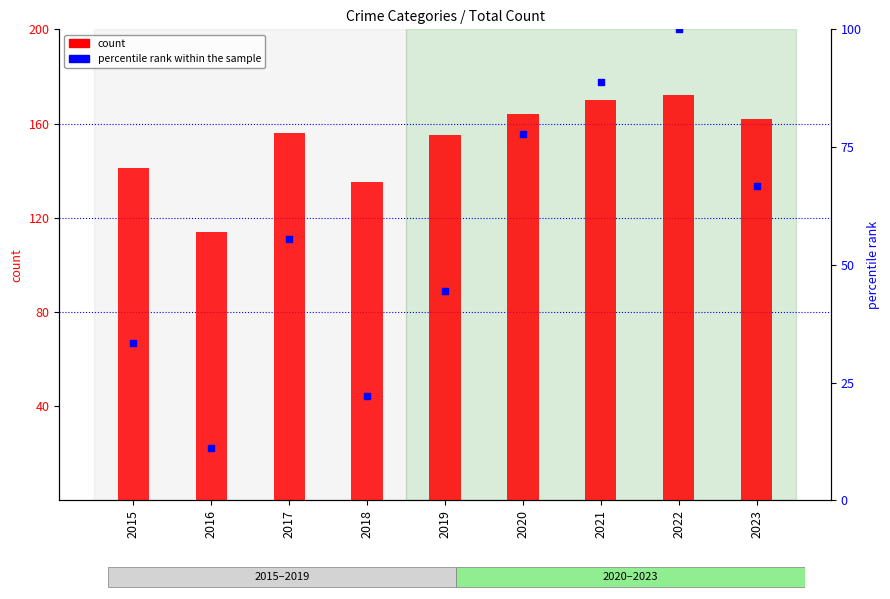

At which category is the sum across all series the highest?

2022